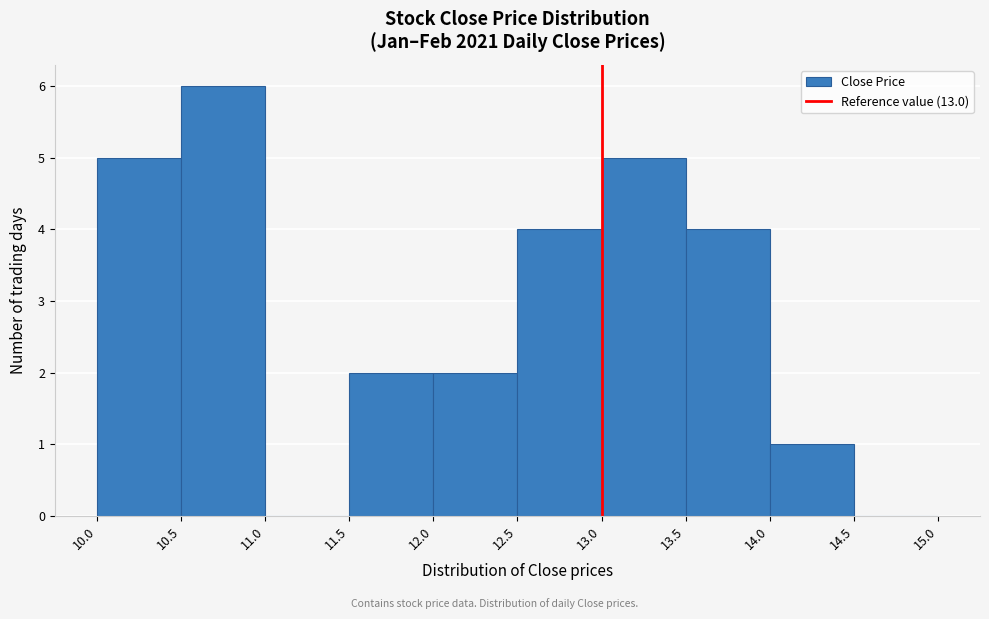

Reading left to right, transcribe this chart: for each bar, give the range it covers on the x-axis and its height. The values are not printed on the chart, so give them approximately, as read against the axis.

10.0 to 10.5: 5
10.5 to 11.0: 6
11.0 to 11.5: 0
11.5 to 12.0: 2
12.0 to 12.5: 2
12.5 to 13.0: 4
13.0 to 13.5: 5
13.5 to 14.0: 4
14.0 to 14.5: 1
14.5 to 15.0: 0